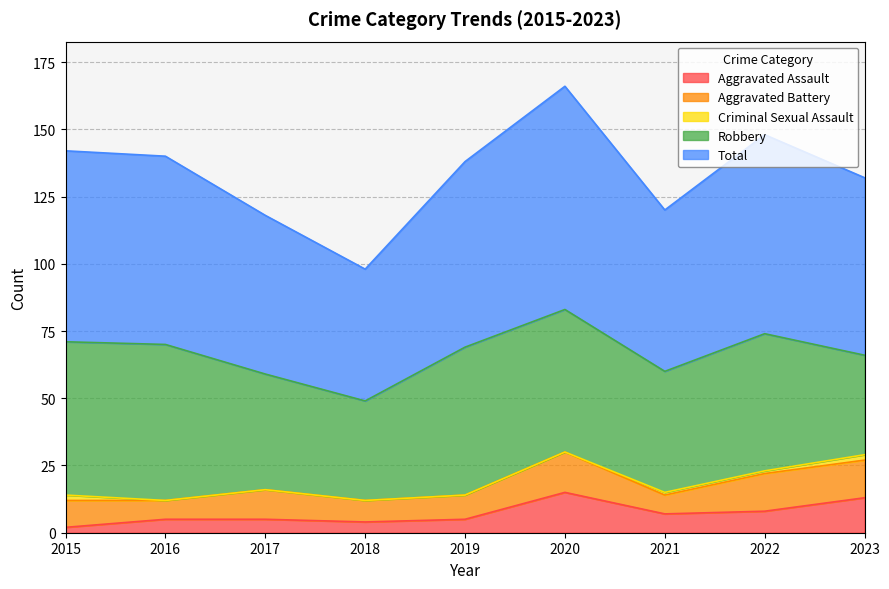

Where is the first local maximum for Aggravated Battery?

2017